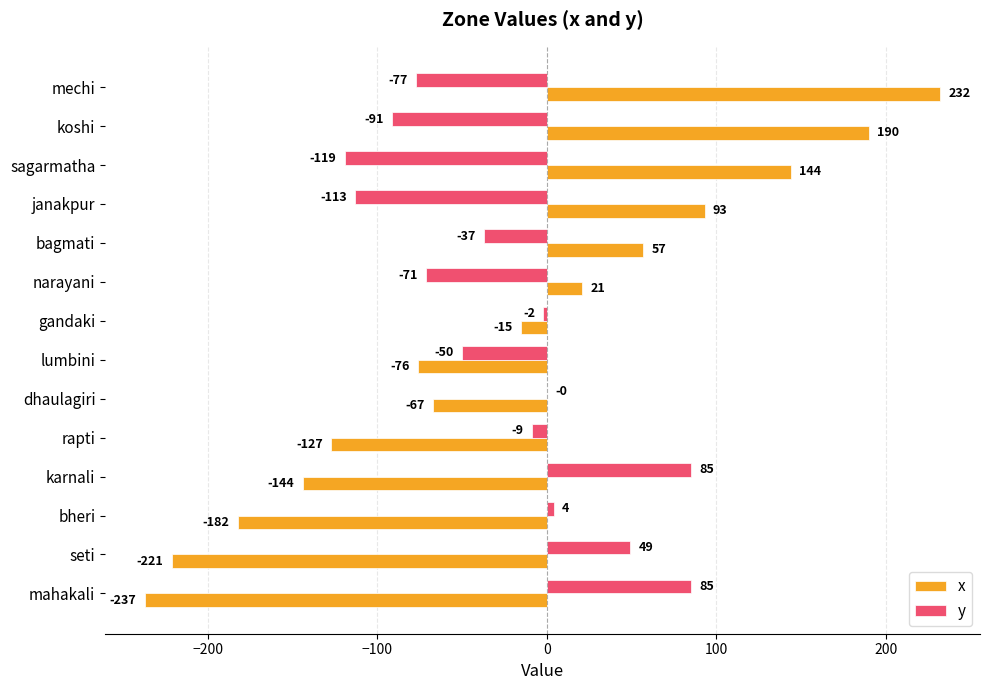

At which category is the sum across all series the highest?

mechi